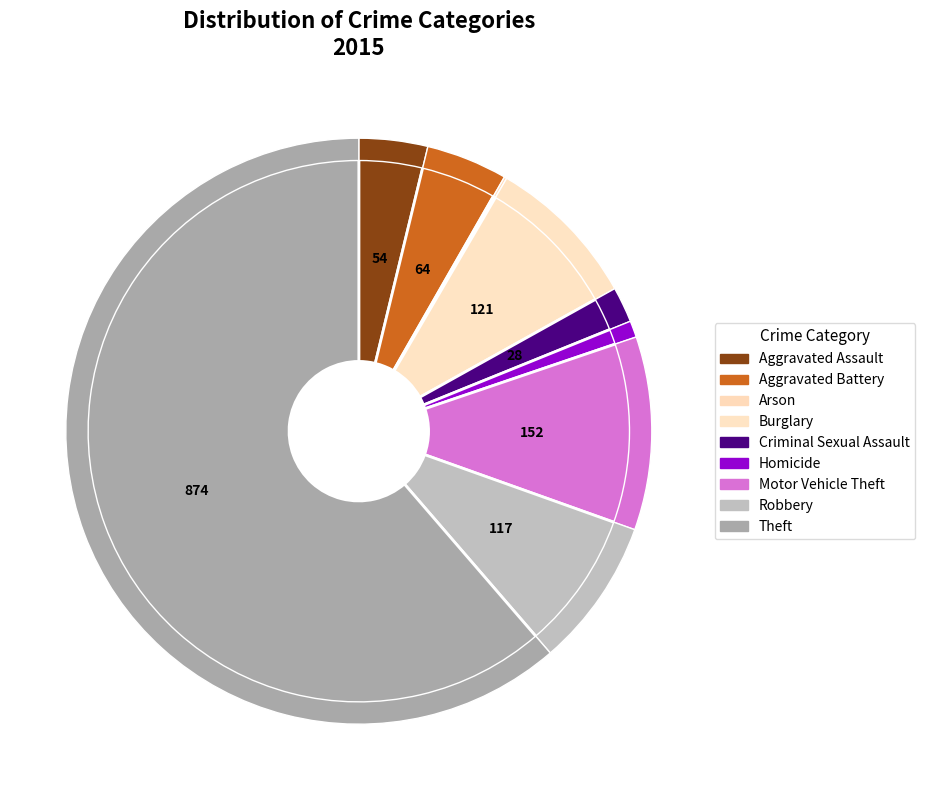

What is the smallest slice in the pie chart?

Arson